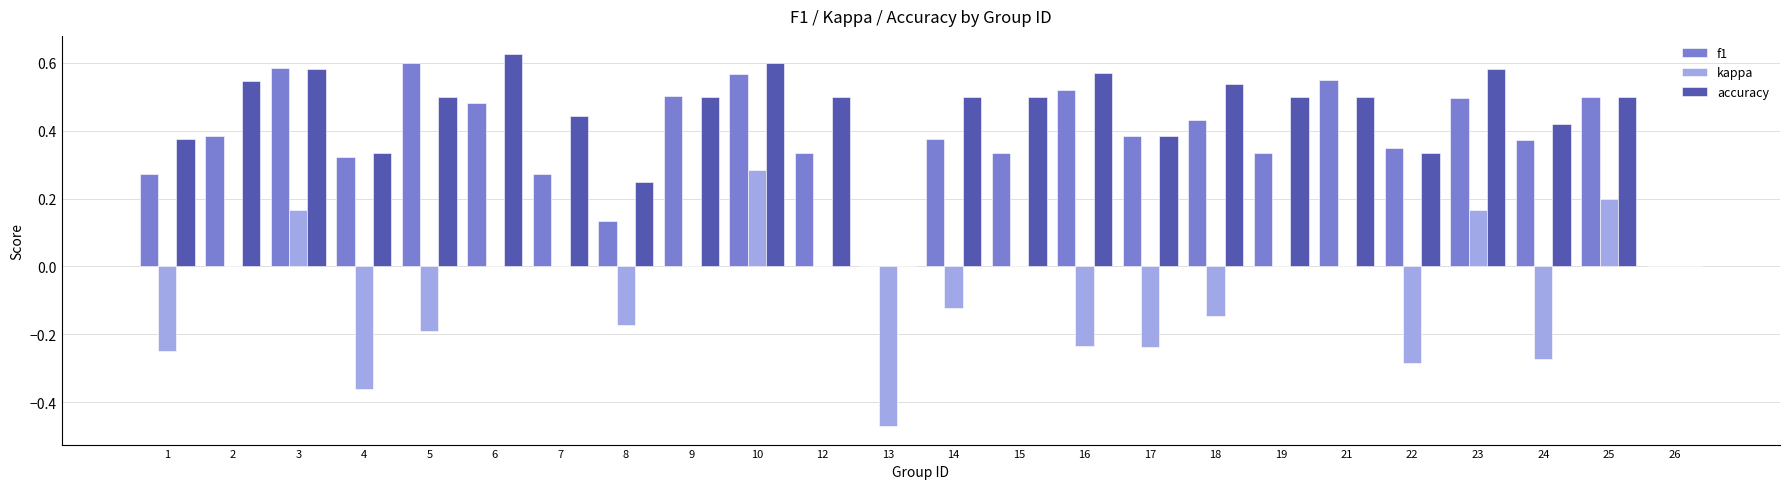

The kappa series shows 0.0 at 26. True or false?

True